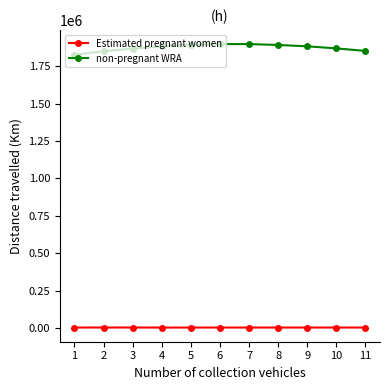

What is the difference between the maximum and second lowest values in the Estimated pregnant women series?

220.9